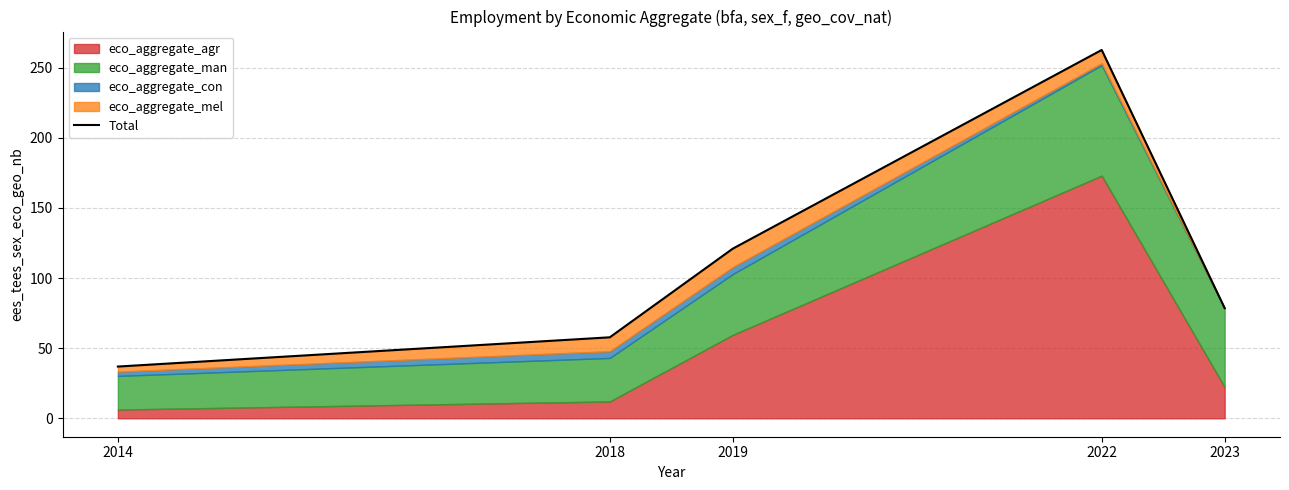

Between 2019 and 2022, which is larger?

2022